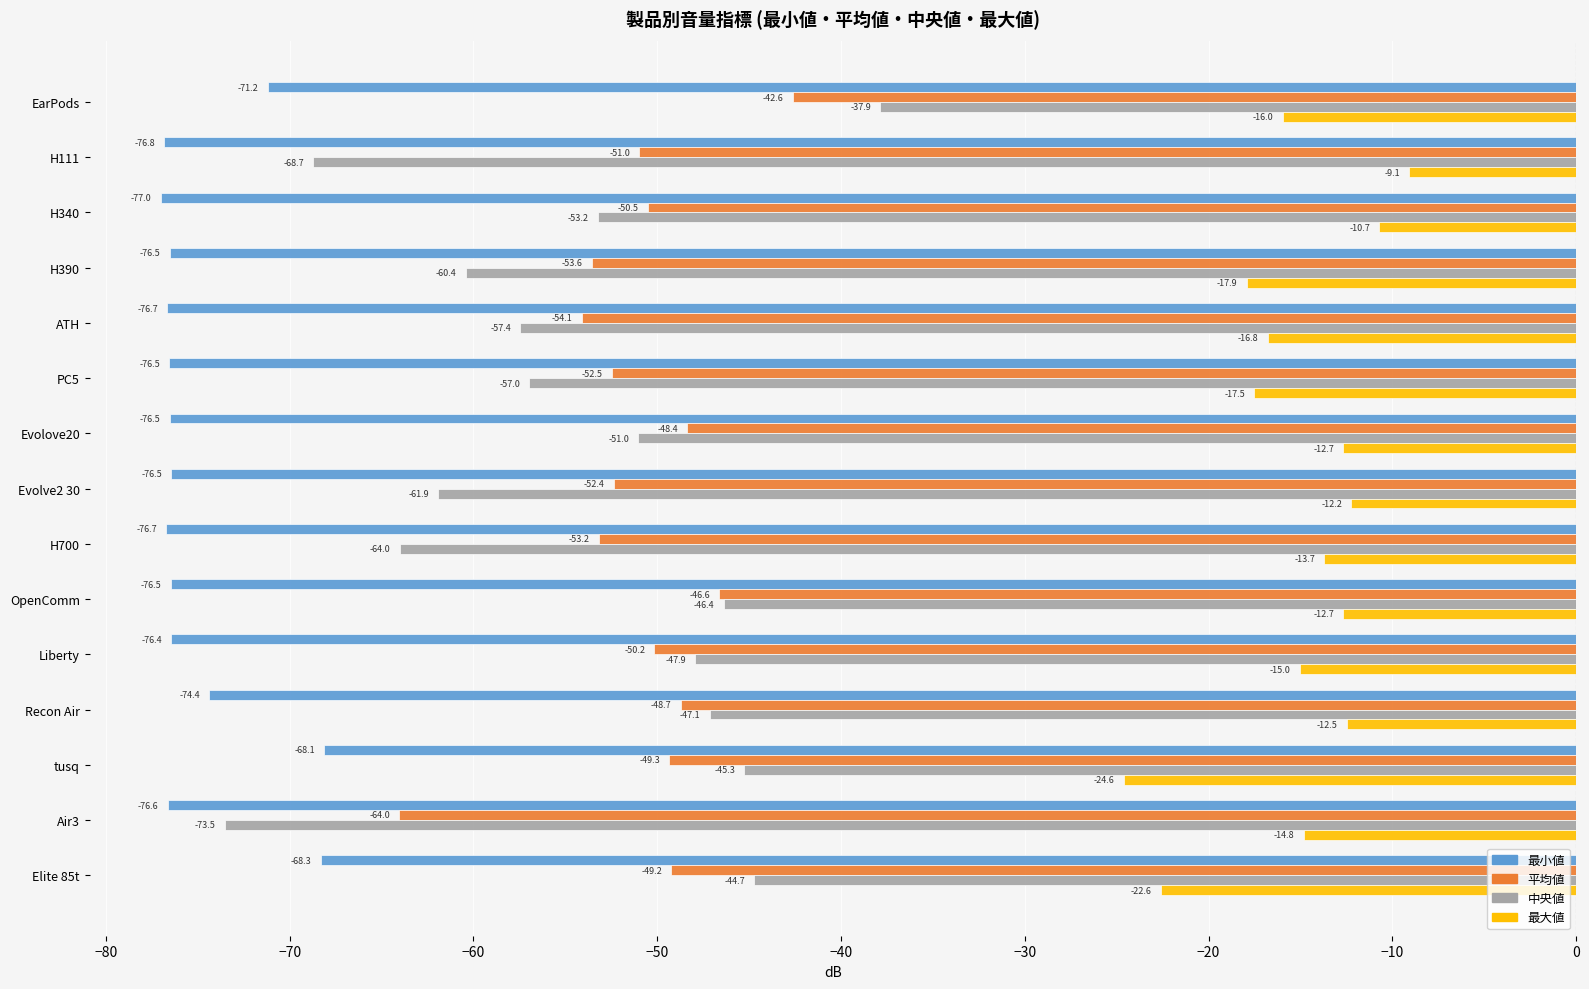

What is the average value of the 平均値 series?

-51.1